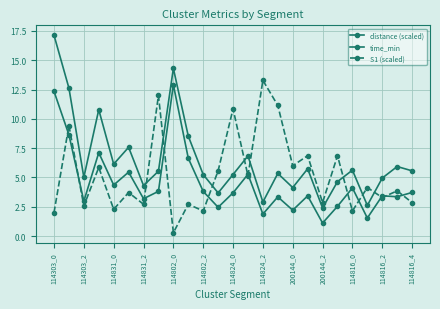

What is the label of the 2nd point from the left?

114303_2